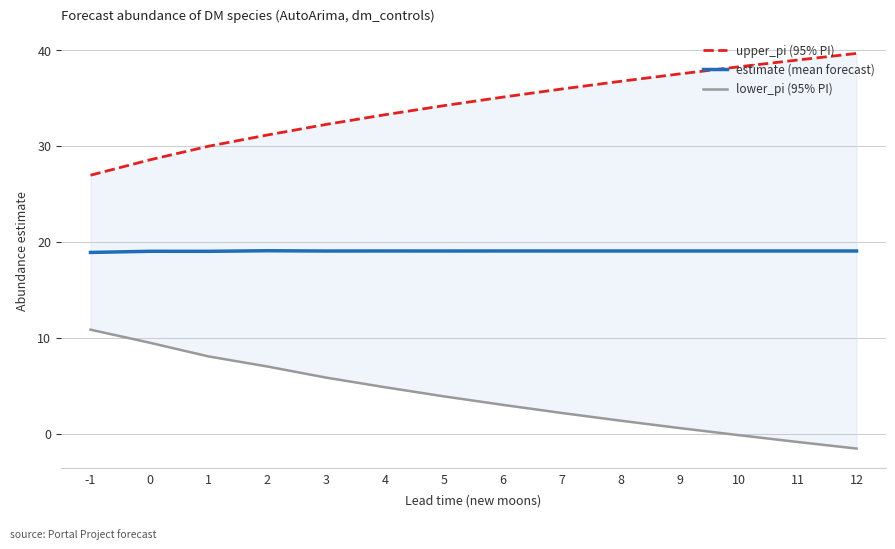

What is the greatest value displayed?

39.6